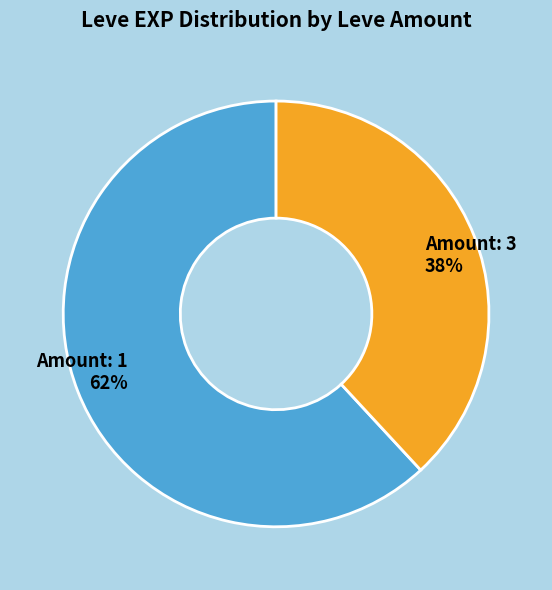

To the nearest percent, what is the combined percentage of Amount: 1 and Amount: 3?

100%